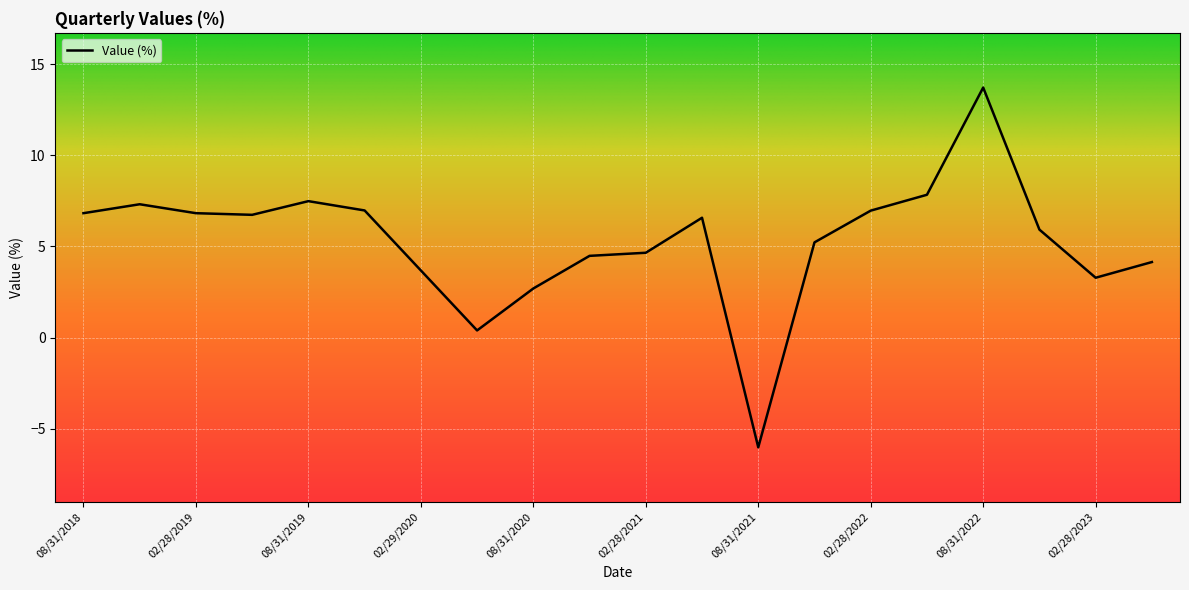

What is the maximum value shown in the chart?

13.7